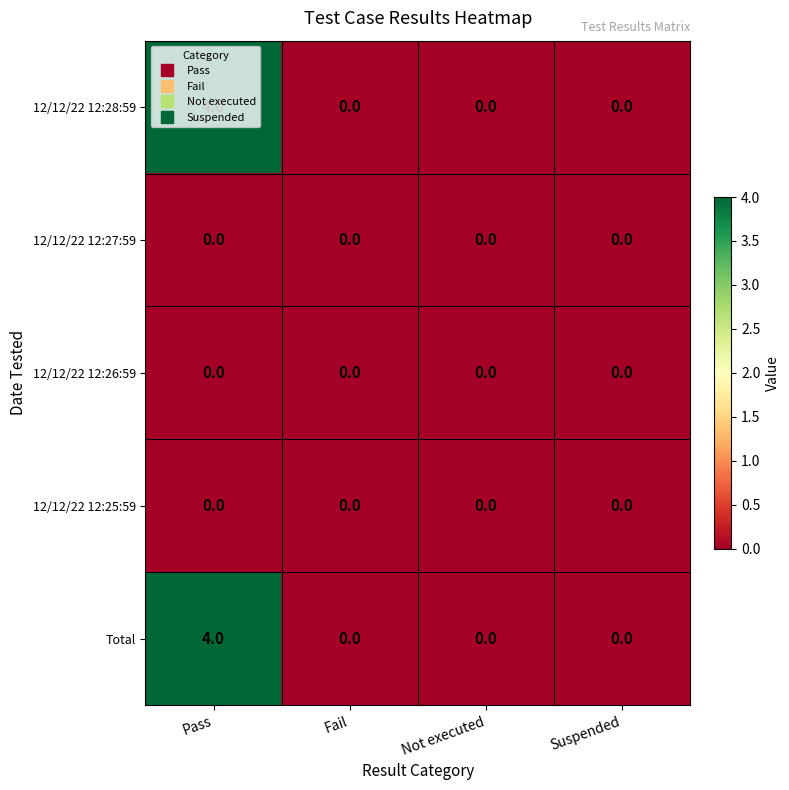

What is the maximum value shown in the chart?

4